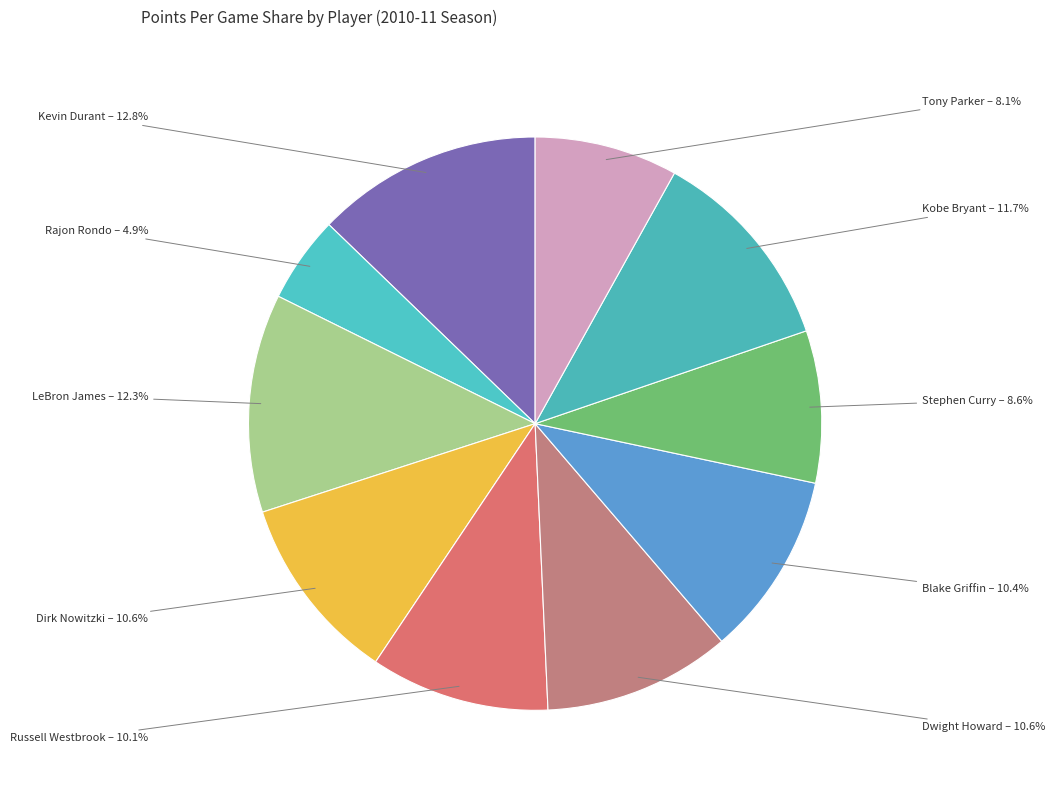

How many slices are in this pie chart?

10